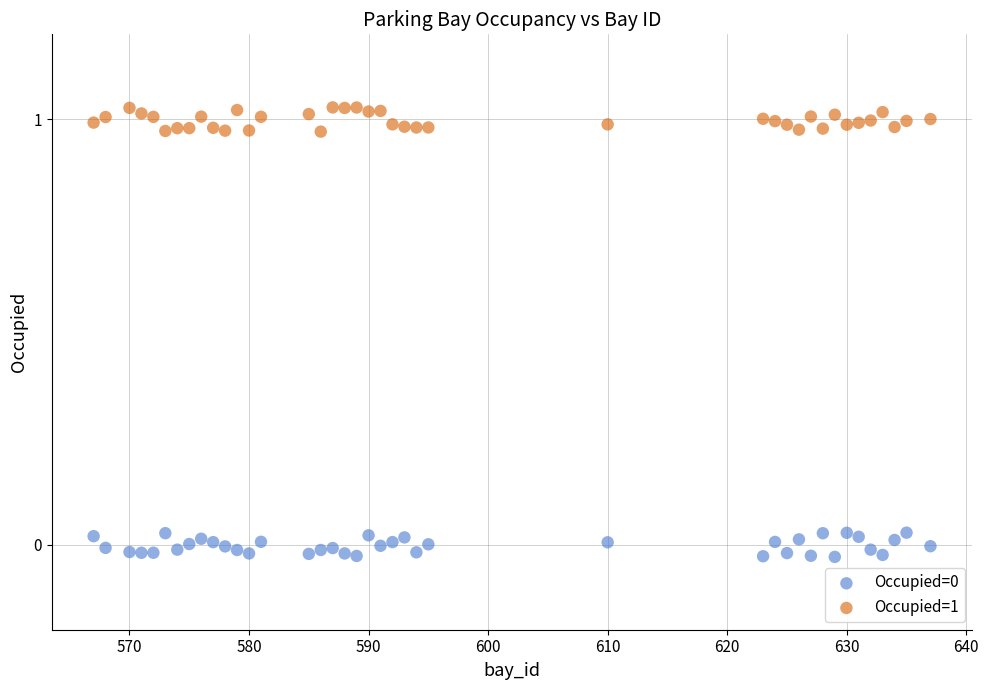

Which series reaches the maximum Y coordinate?

Occupied=1